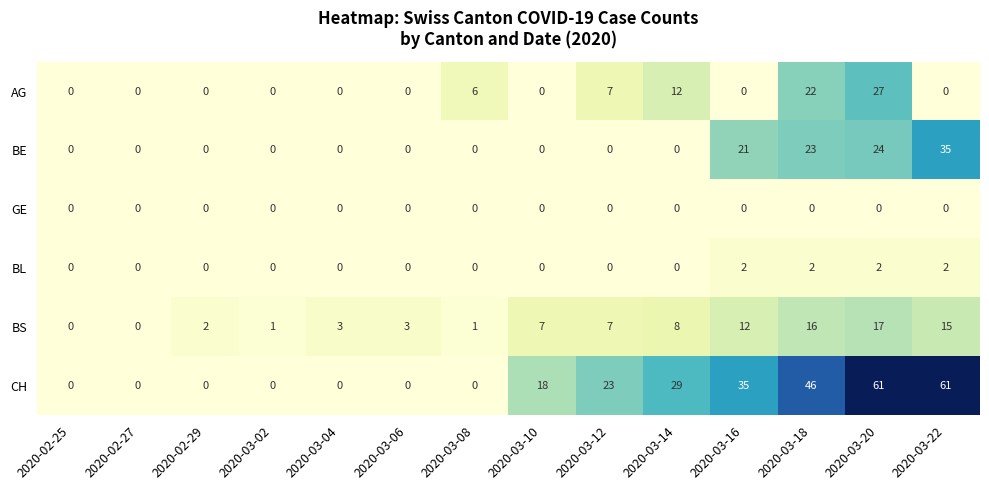

Rank the series by their maximum value, from lowest to highest.

GE, BL, BS, AG, BE, CH